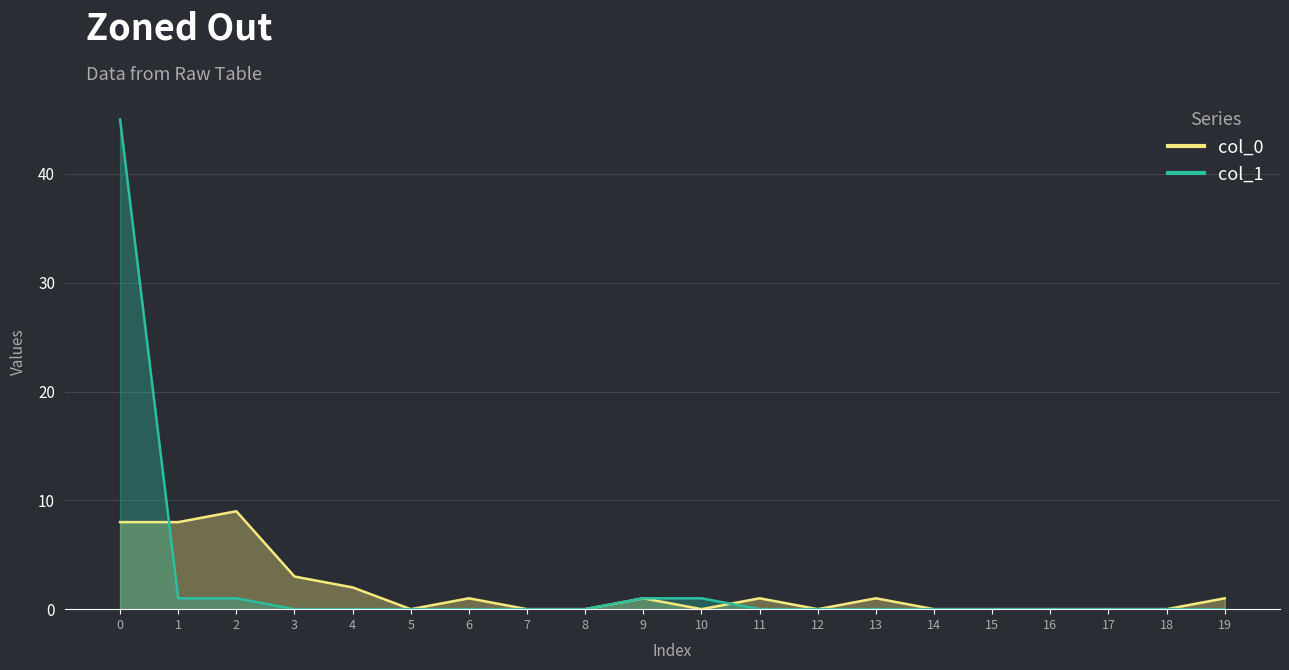

Which category has the highest value in the col_0 series?

2